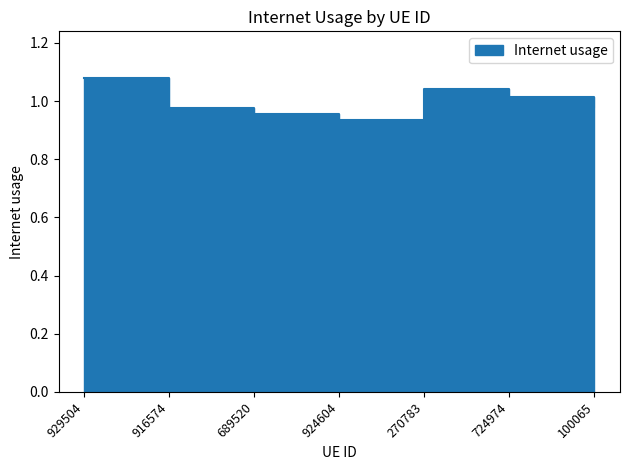

At which category does the chart reach its peak across all series?

929504